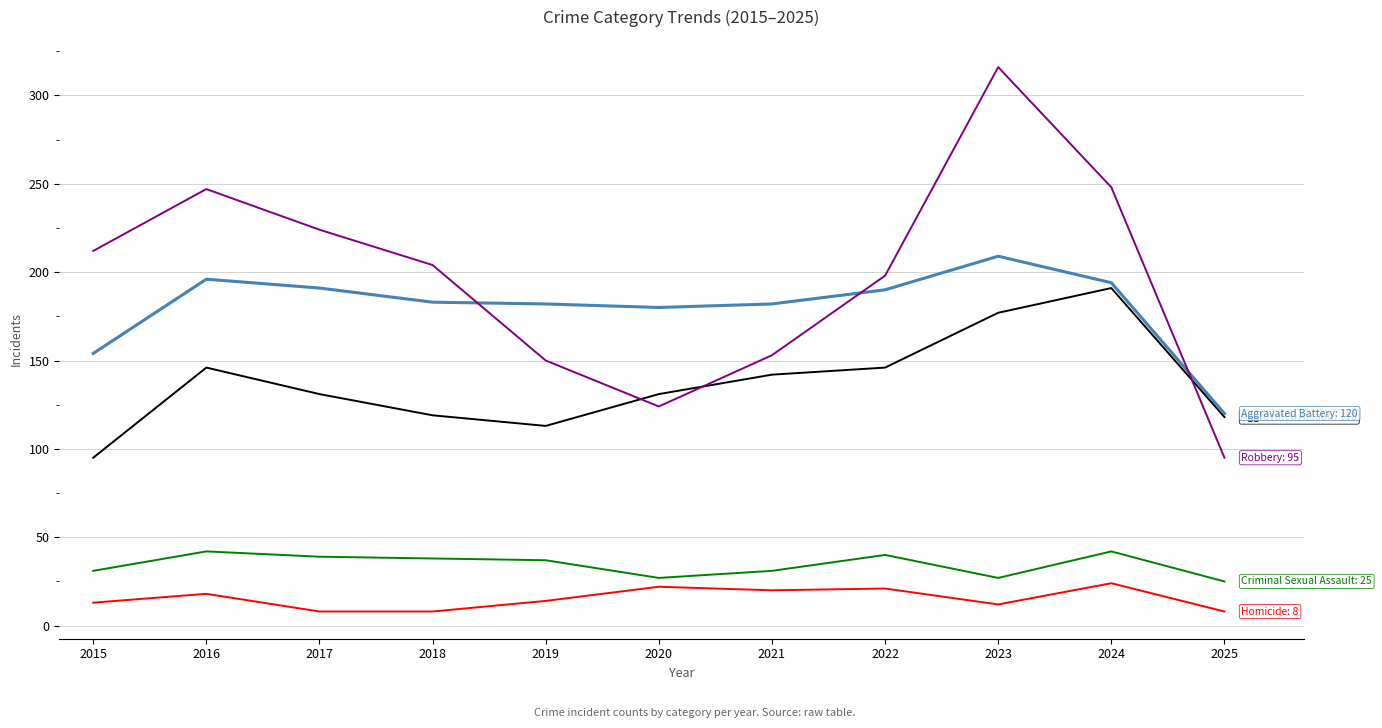

What is the greatest value displayed?

316